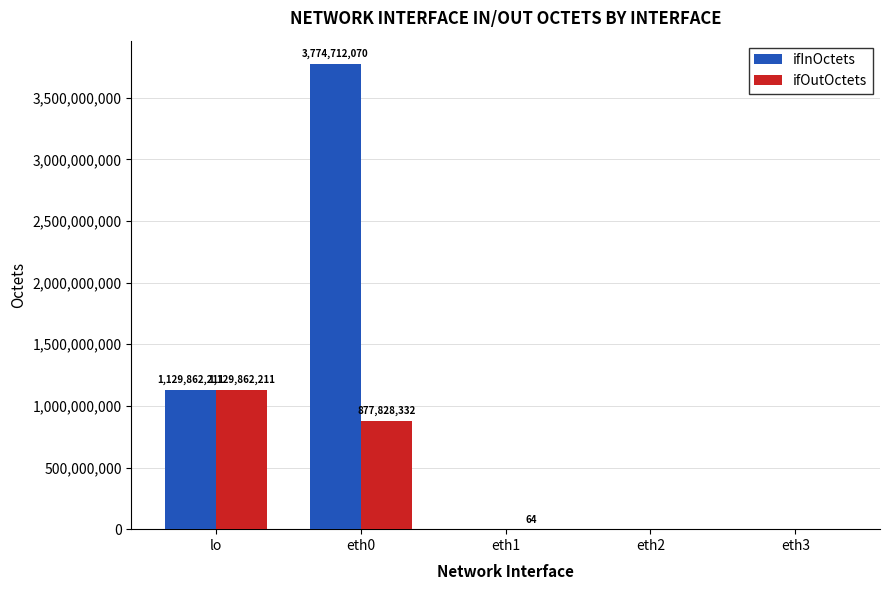

Between eth0 and eth3, which series saw the biggest shift?

ifInOctets